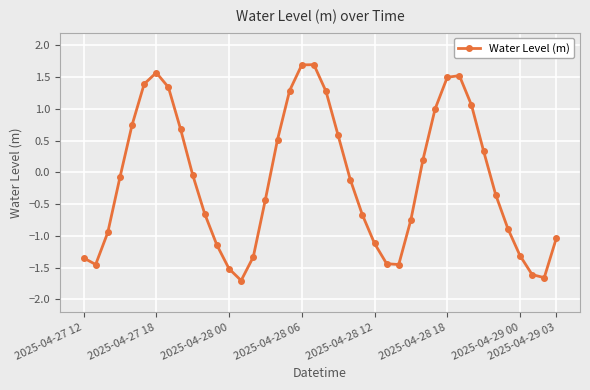

How many distinct data groups are displayed?

1